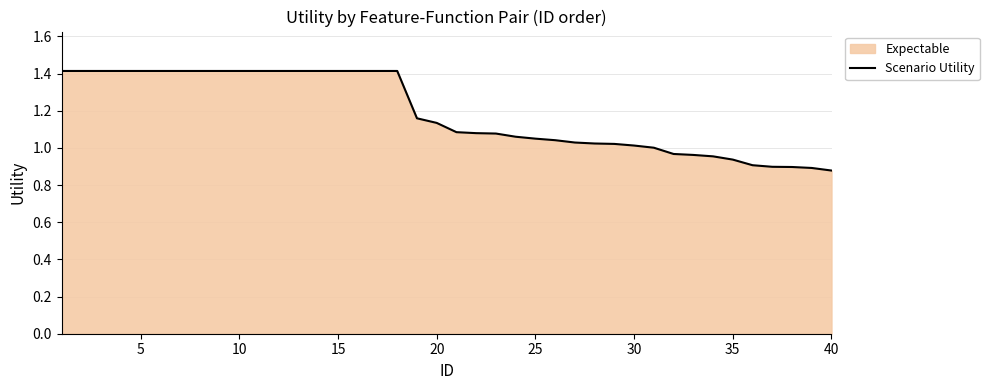

Does the chart have visible grid lines?

Yes